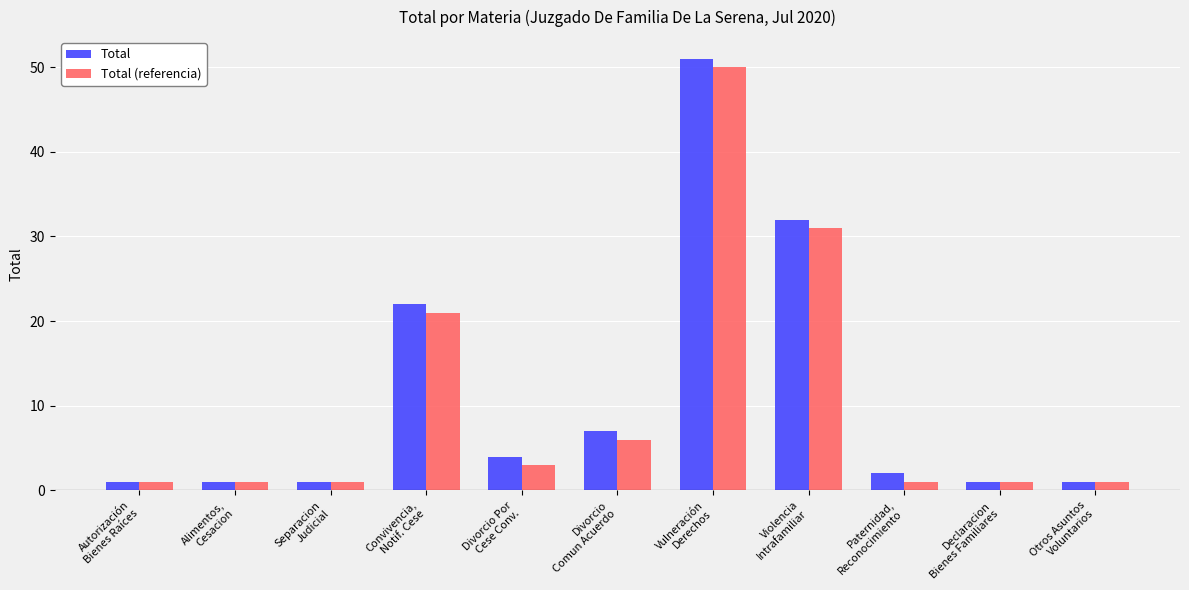

What are all the series names shown in the legend?

Total, Total (referencia)